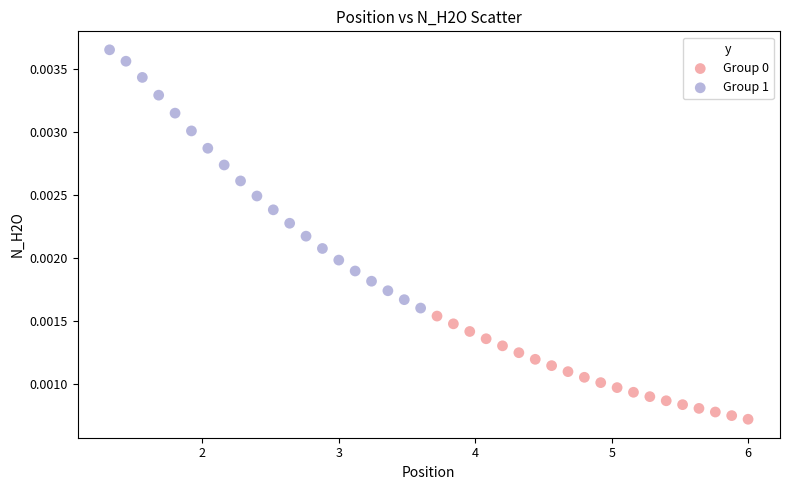

Which series reaches the maximum Y coordinate?

Group 1